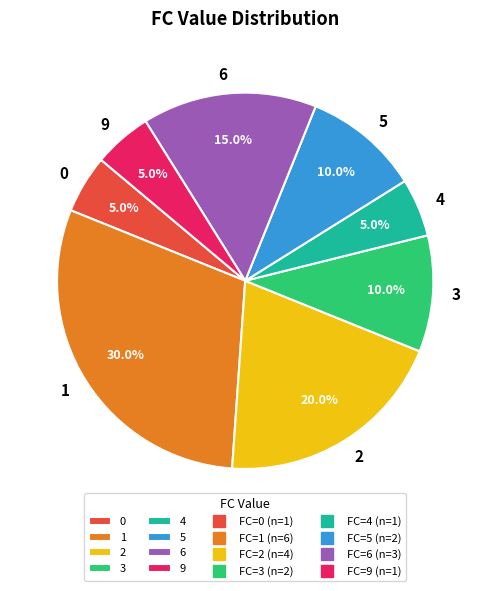

Approximately how many times larger is the value at 6 compared to 0?

3.0